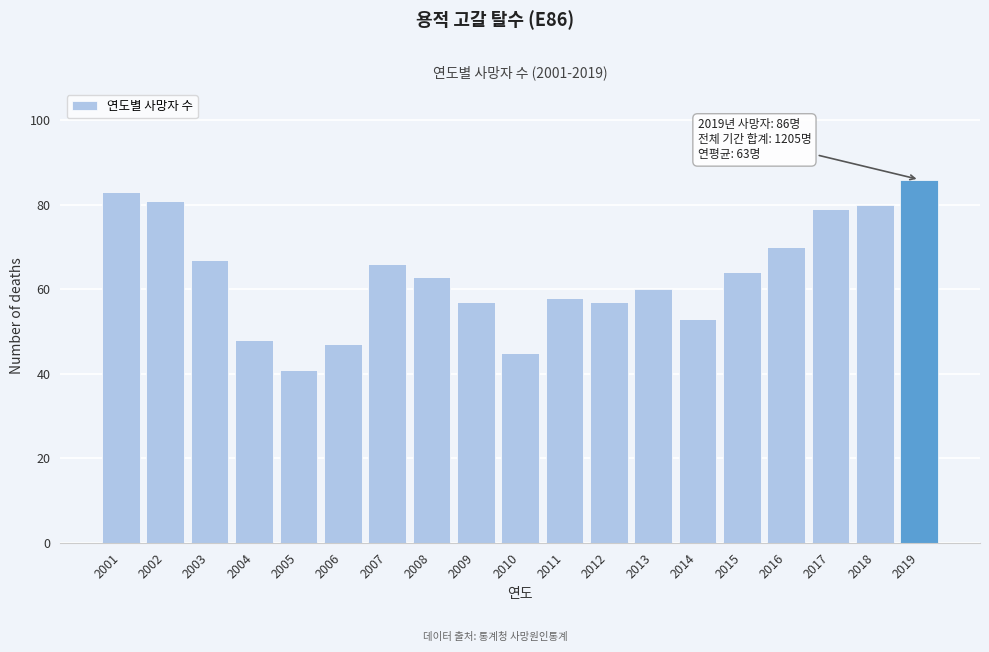

Reading left to right, what are all the values shown in this chart?

2001=83	2002=81	2003=67	2004=48	2005=41	2006=47	2007=66	2008=63	2009=57	2010=45	2011=58	2012=57	2013=60	2014=53	2015=64	2016=70	2017=79	2018=80	2019=86